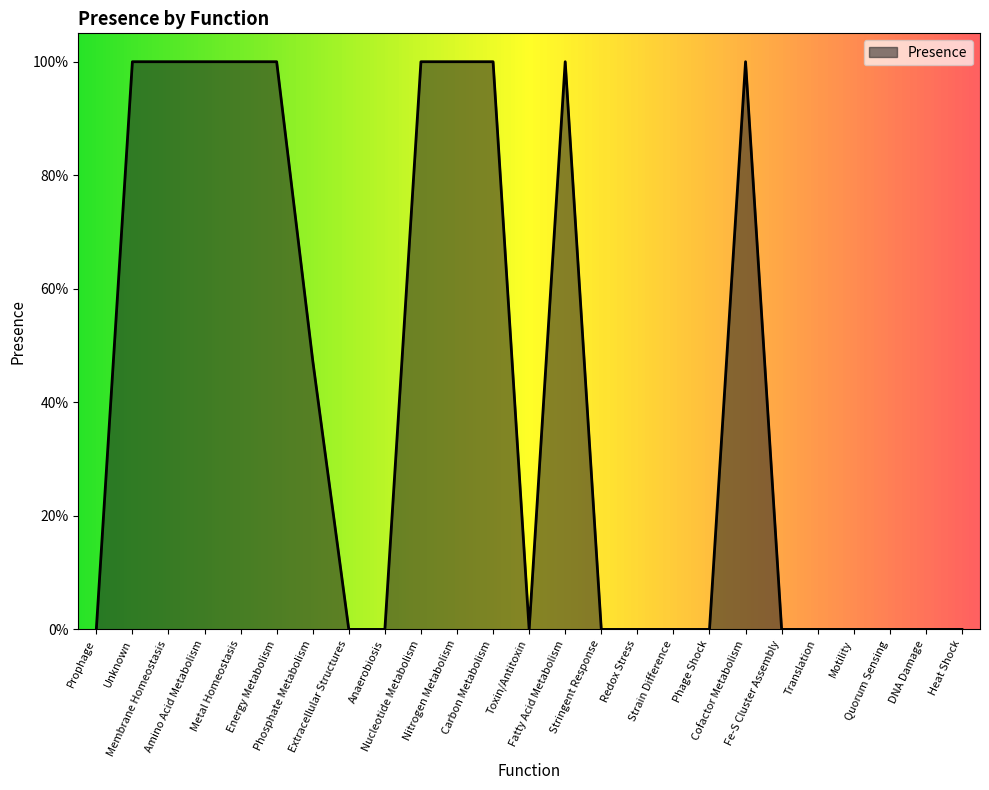

What is the sum of all values?

10.5